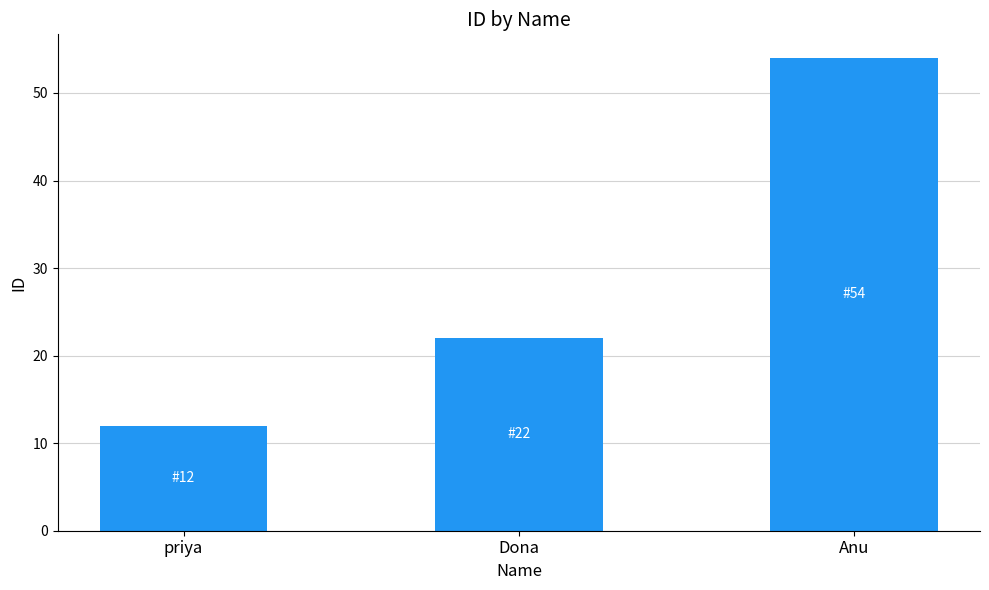

The chart shows a value of 37 at Anu. True or false?

False